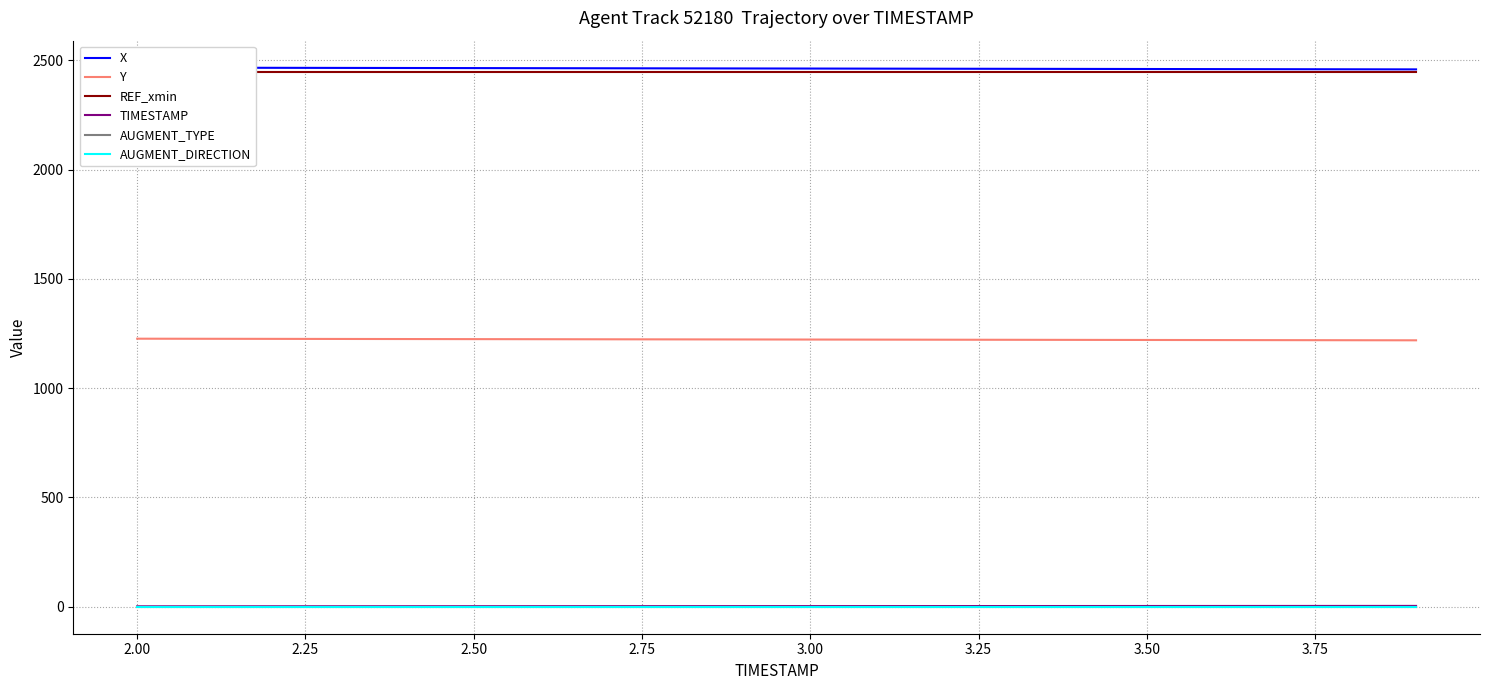

Does the chart display data point markers on the line(s)?

No